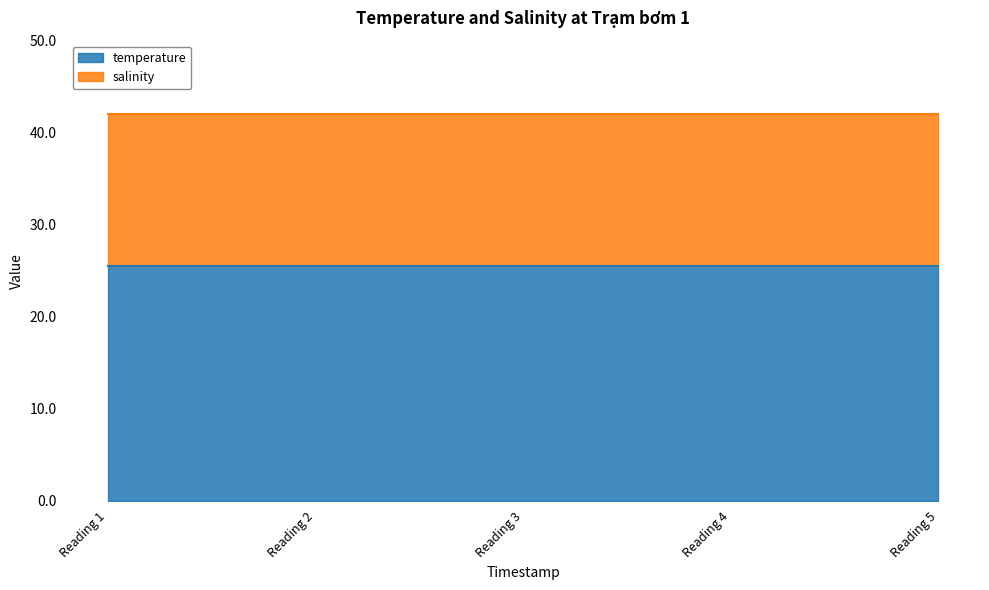

Reading left to right, what are all the values shown in this chart?

temperature: 2025-05-26T20:00:00=25.5	2025-05-26T20:00:00=25.5	2025-05-26T20:00:00=25.5	2025-05-26T20:00:00=25.5	2025-05-26T20:00:00=25.5
salinity: 2025-05-26T20:00:00=16.5	2025-05-26T20:00:00=16.5	2025-05-26T20:00:00=16.5	2025-05-26T20:00:00=16.5	2025-05-26T20:00:00=16.5